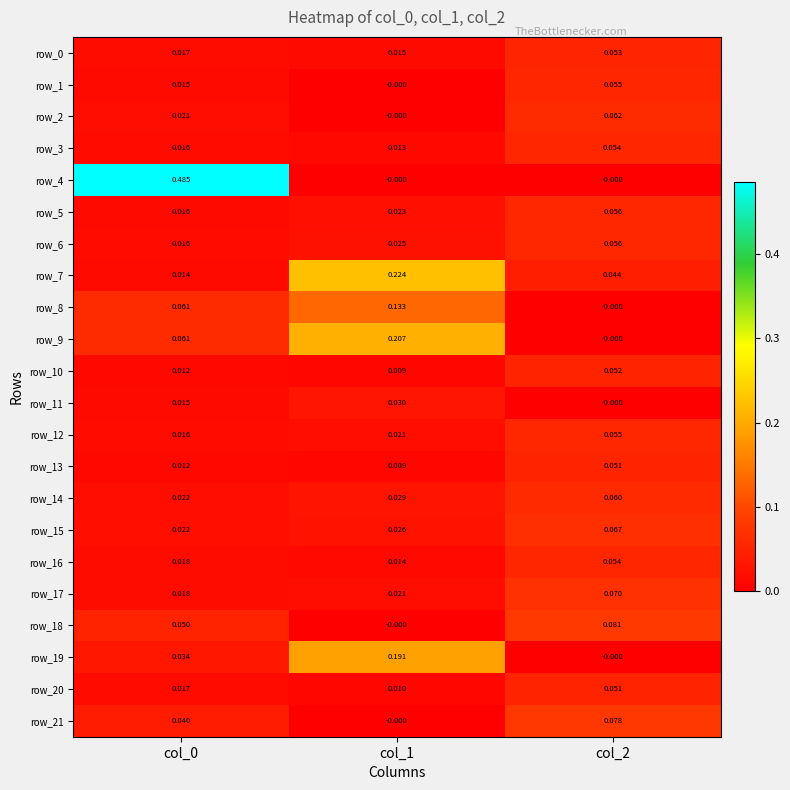

Is the value of row_9 at col_0 greater than the value of row_16 at col_0?

Yes